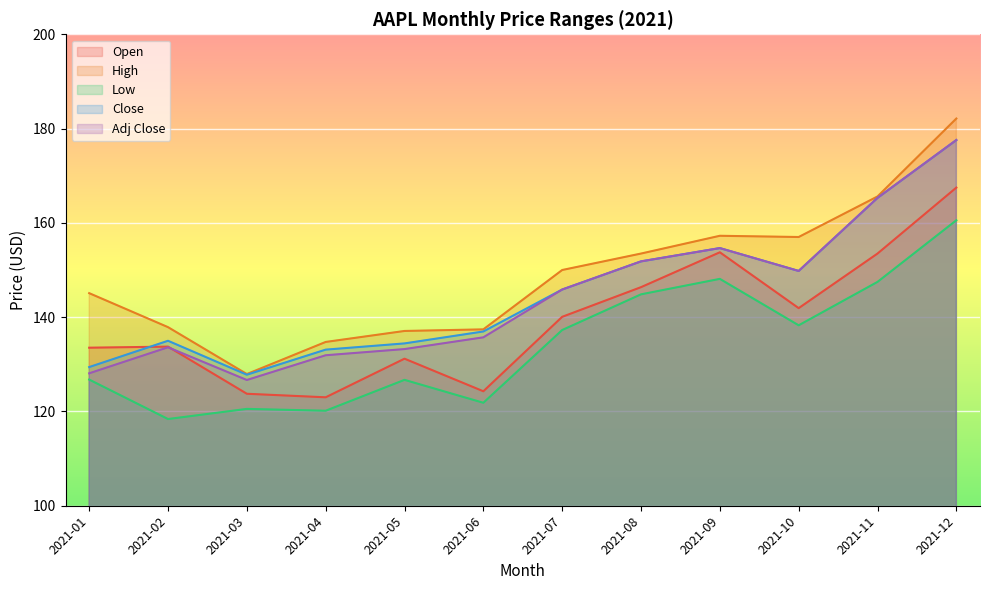

In Close, how many points are lower than both neighbors (excluding endpoints)?

2